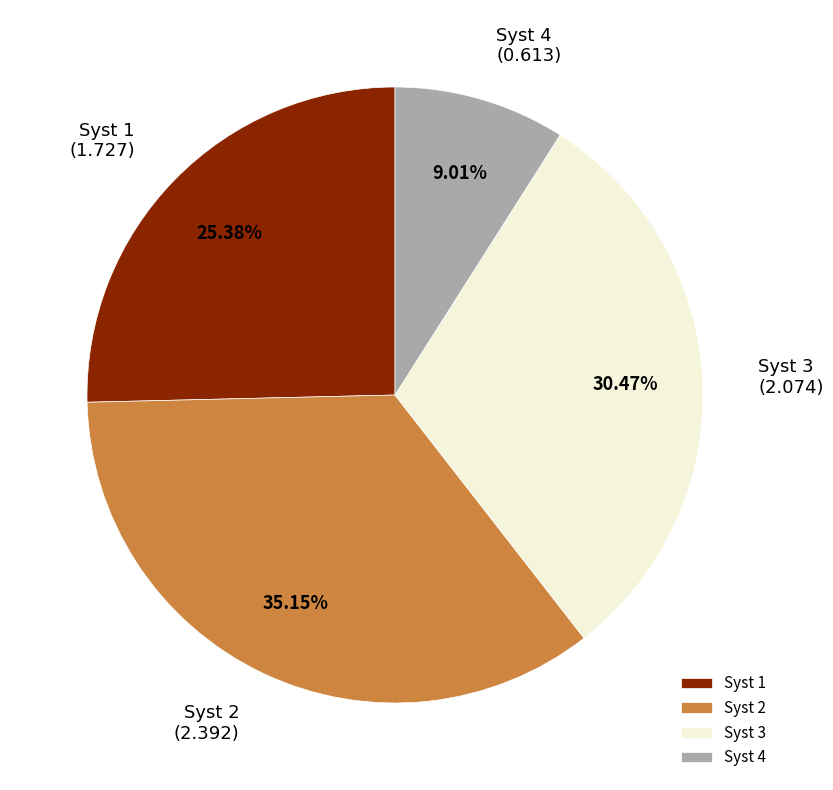

Rank the categories by value from lowest to highest.

Syst 4, Syst 1, Syst 3, Syst 2